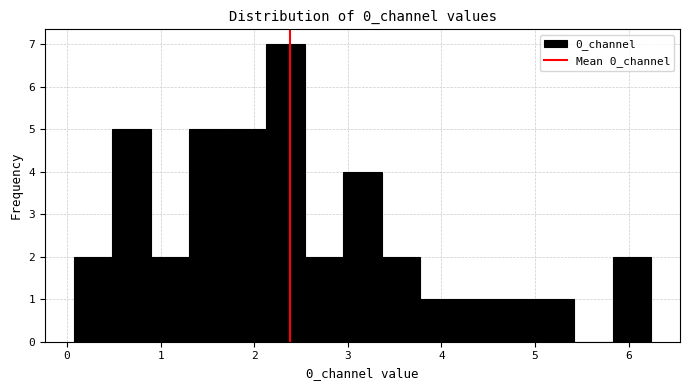

Over which range of the x-axis is the bar tallest?

2.1 to 2.5